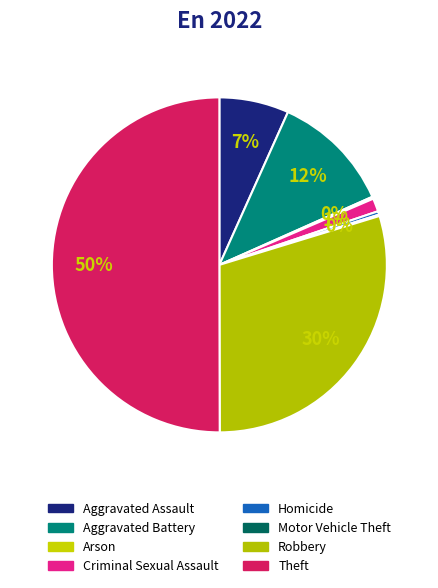

To the nearest percent, what percentage of the pie is Aggravated Battery?

12%